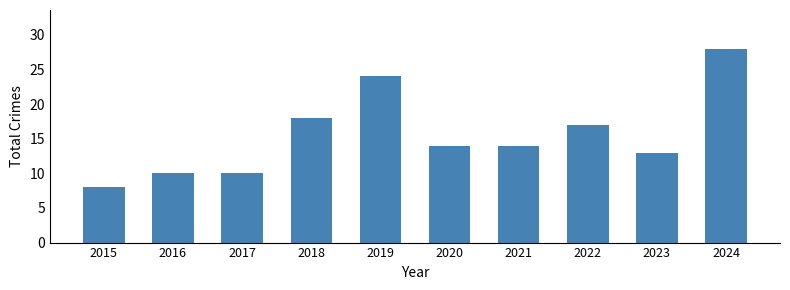

What is the value of the 5th bar from the left?

24